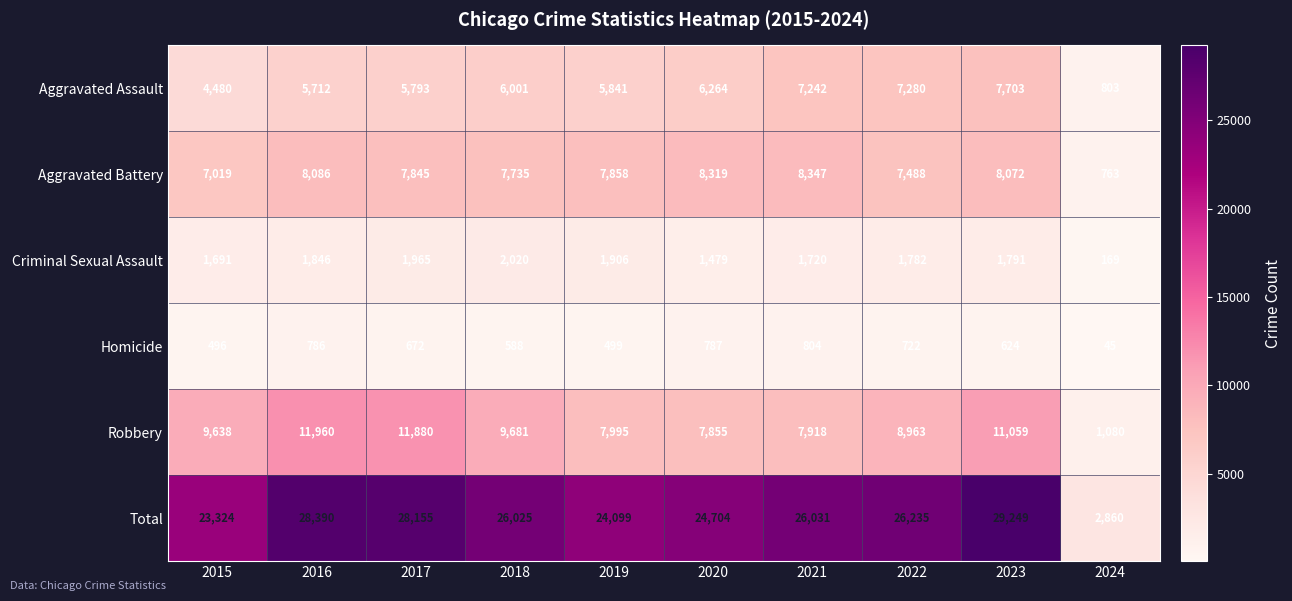

Which series has the largest range (max minus min)?

Total